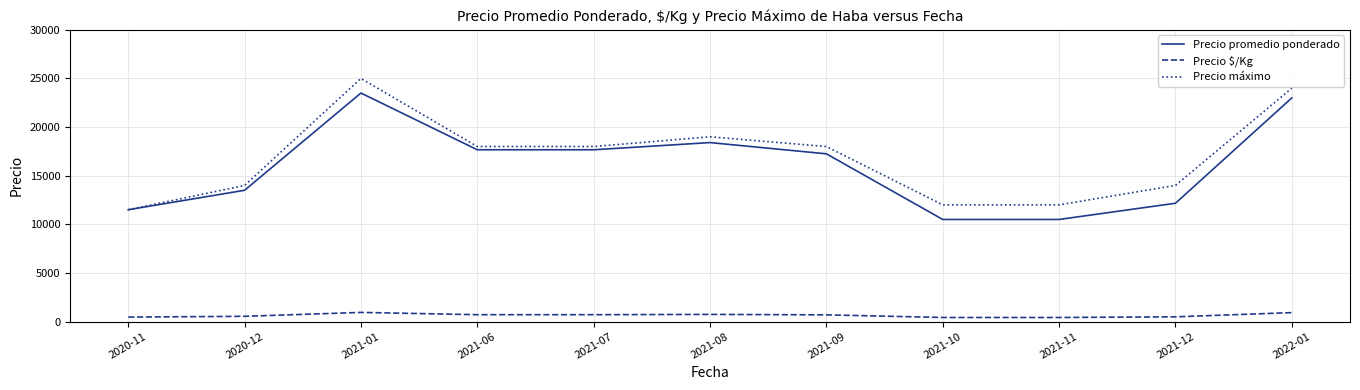

What is the difference between the maximum and minimum values in the Precio $/Kg series?

520